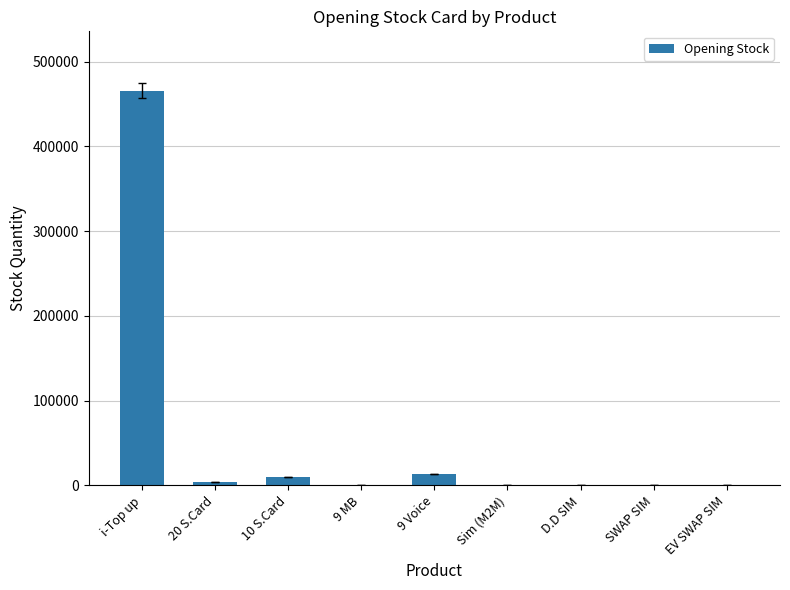

Between i-Top up and D.D SIM, which is larger?

i-Top up